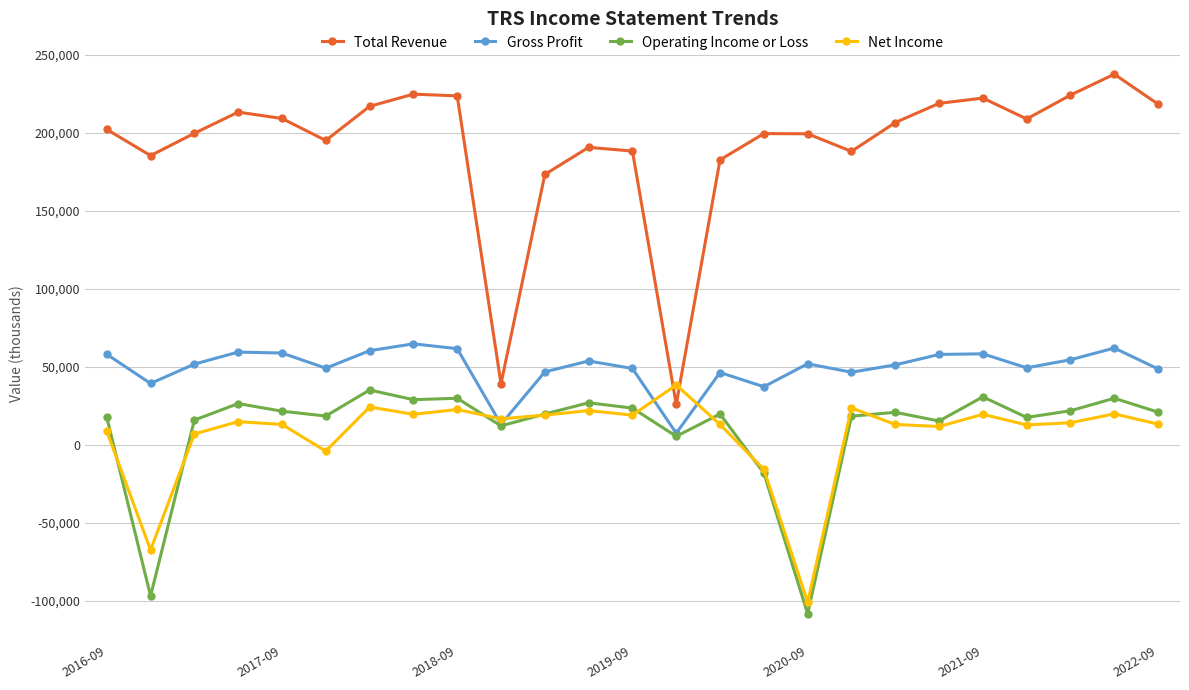

Which series has the widest spread of values?

Total Revenue